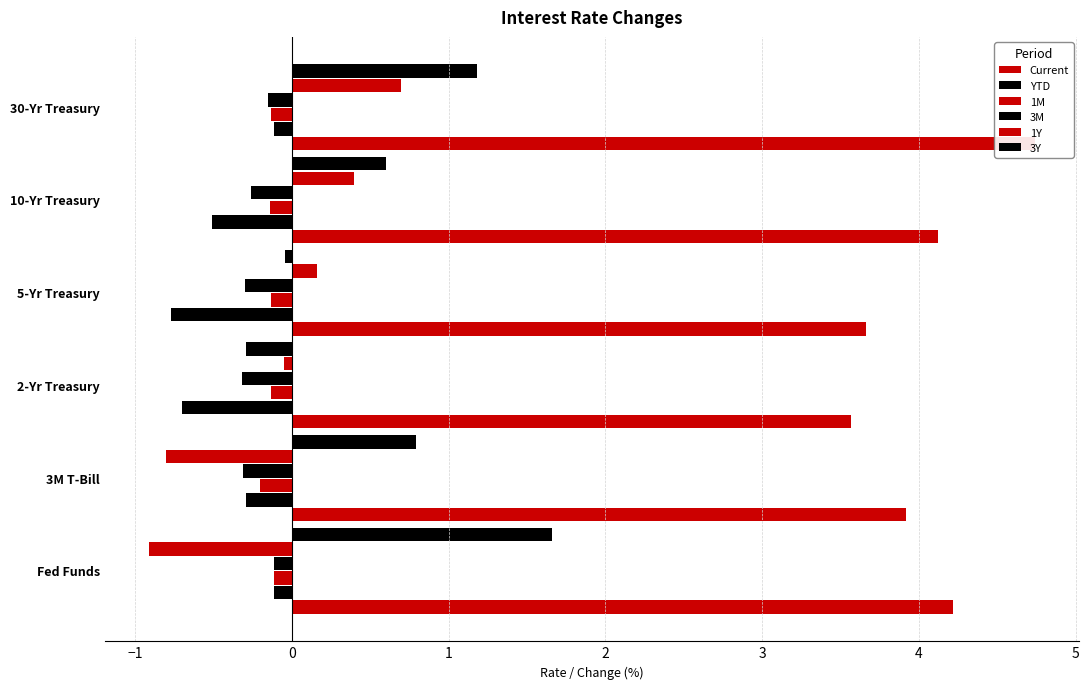

What are all the series names shown in the legend?

Current, YTD, 1M, 3M, 1Y, 3Y